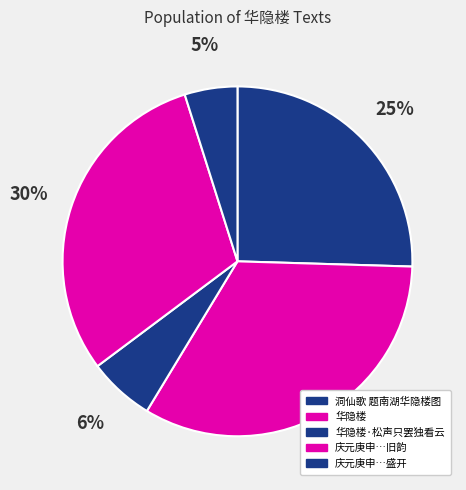

How many slices are in this pie chart?

5